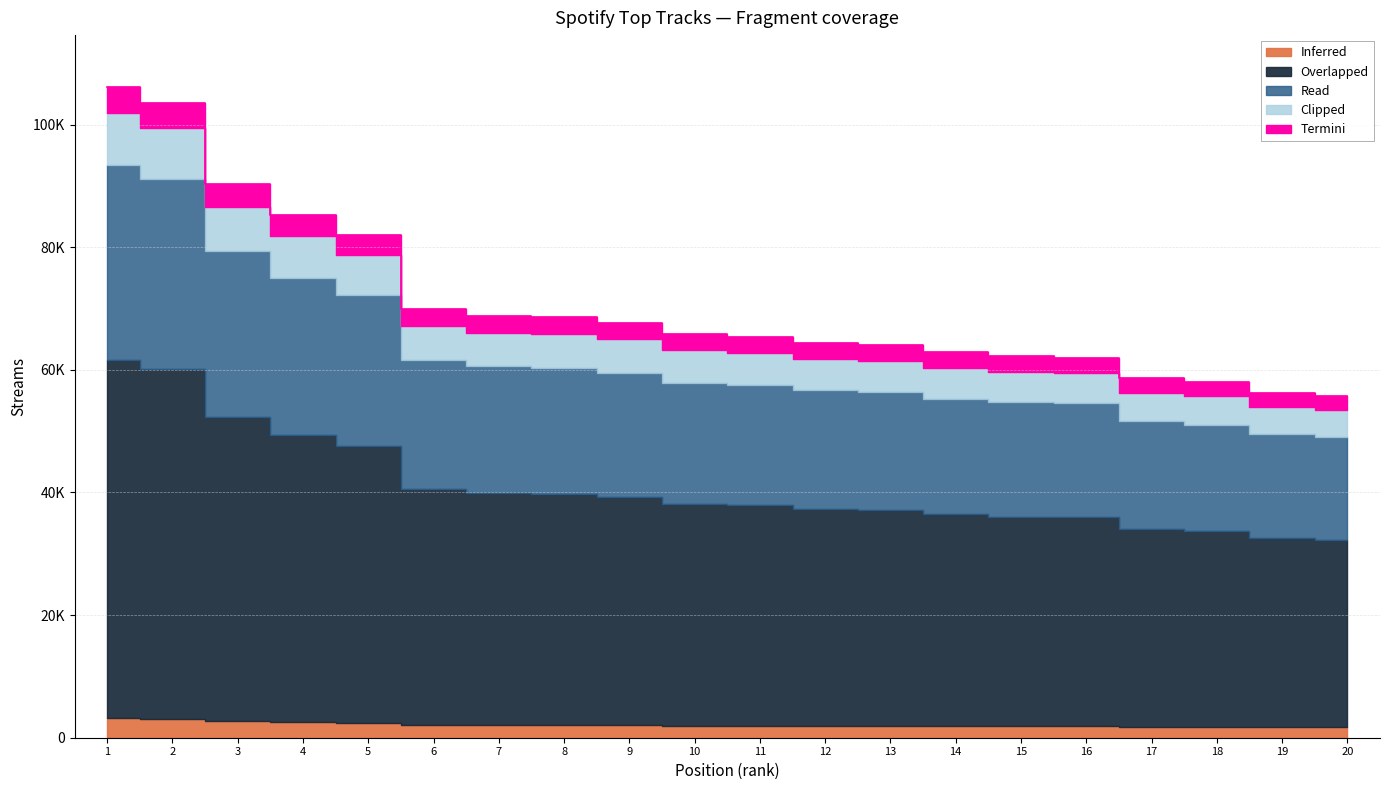

The value at 20 is 33377.2. True or false?

False